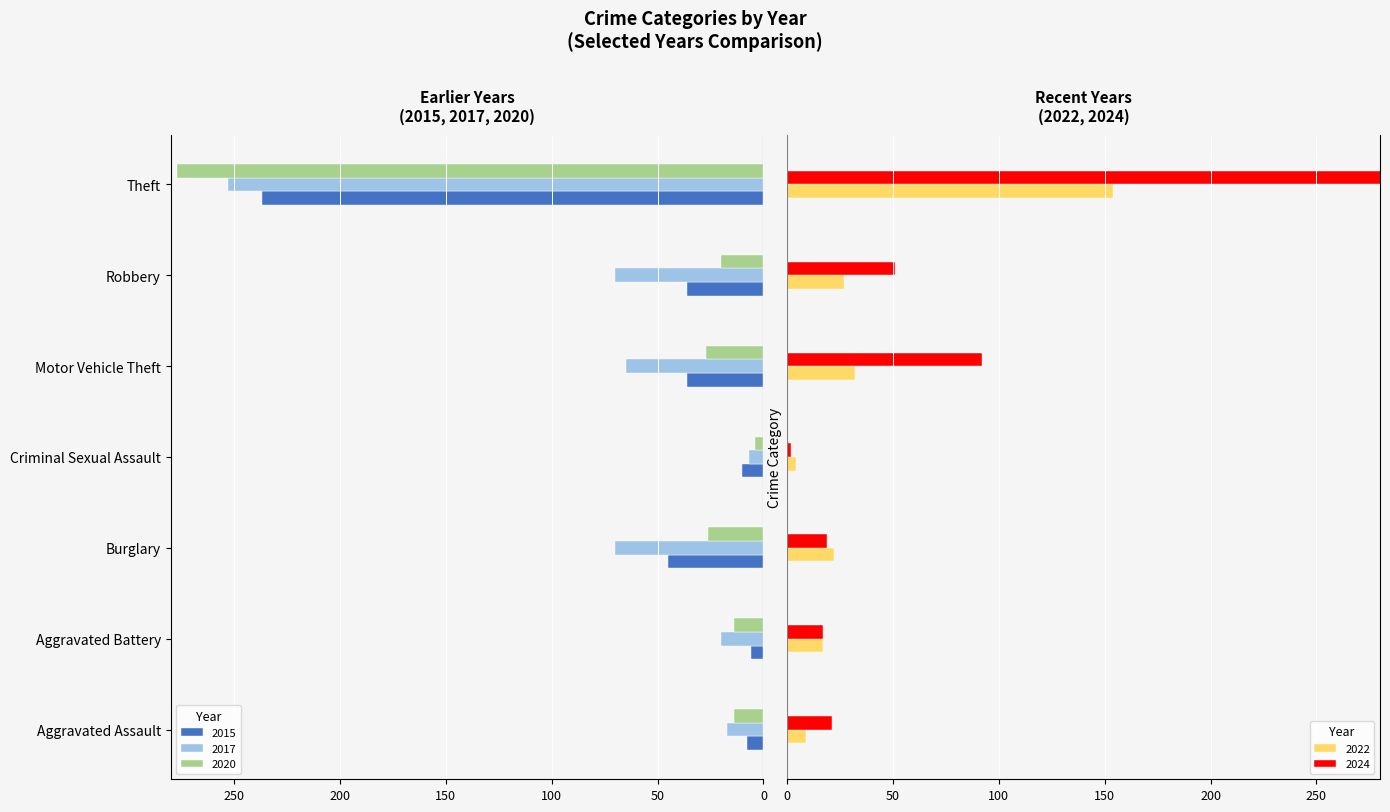

What position from the left is Robbery?

6